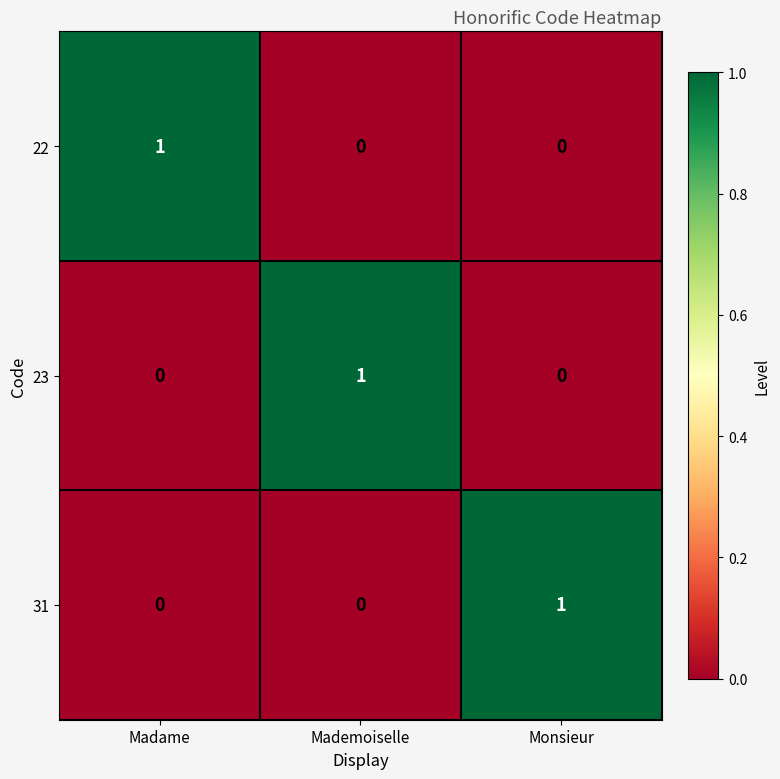

At how many categories does at least one series exceed 0?

3